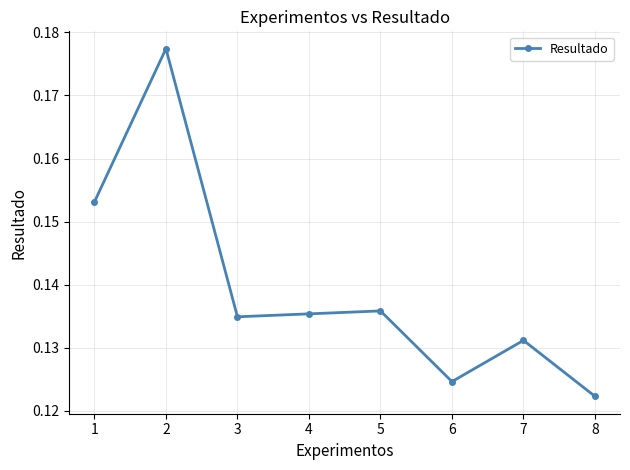

Is it true that the value at 6 is 0.2?

False